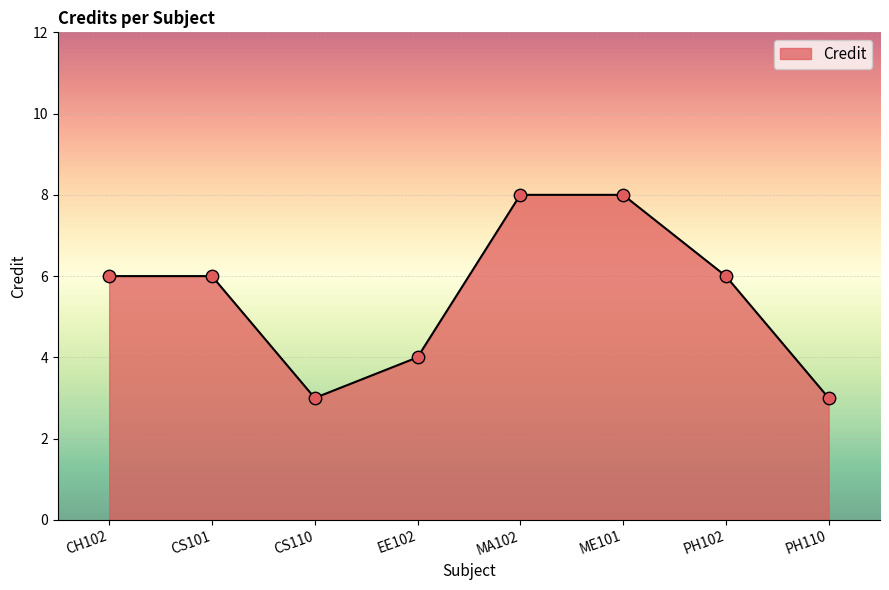

Approximately how many times larger is the value at CS101 compared to CS110?

2.0